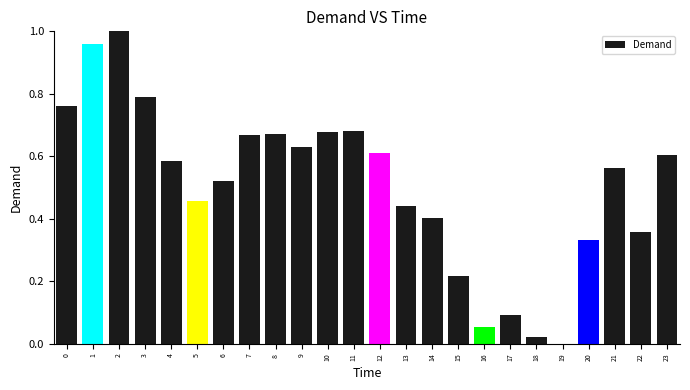

Between 9 and 5, which is larger?

9